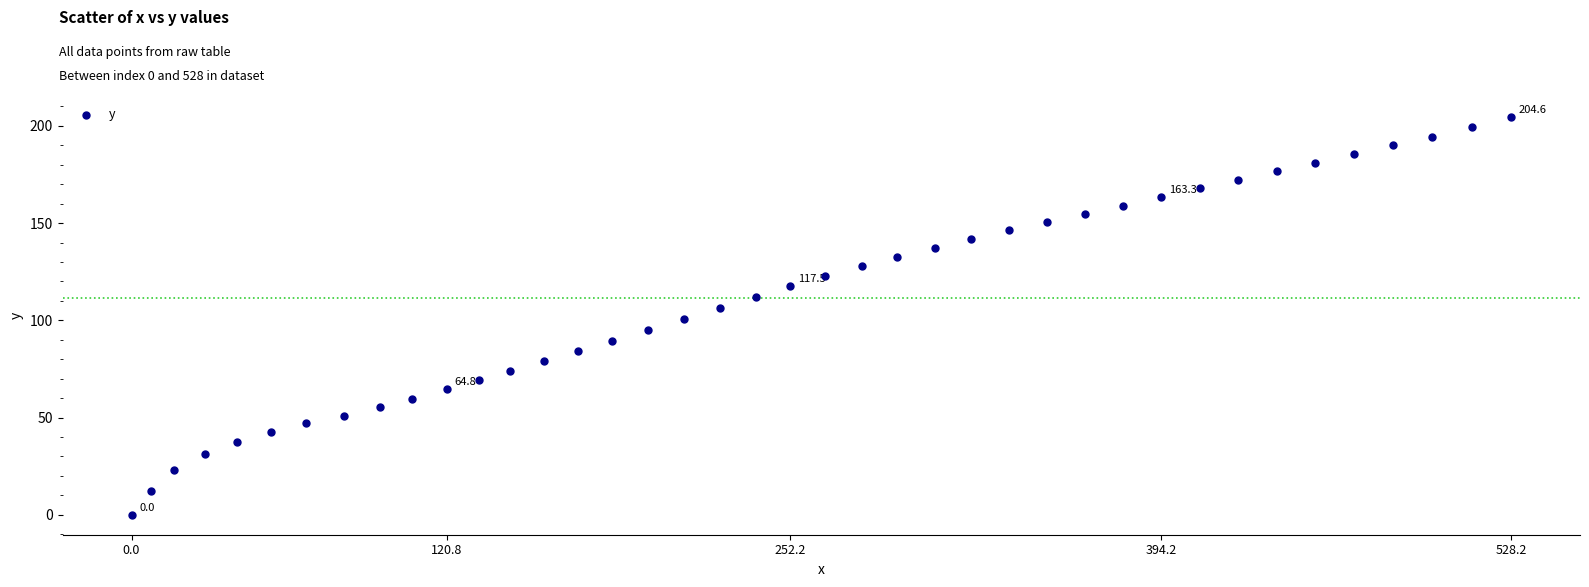

What is the range of X values (max minus min)?

528.2